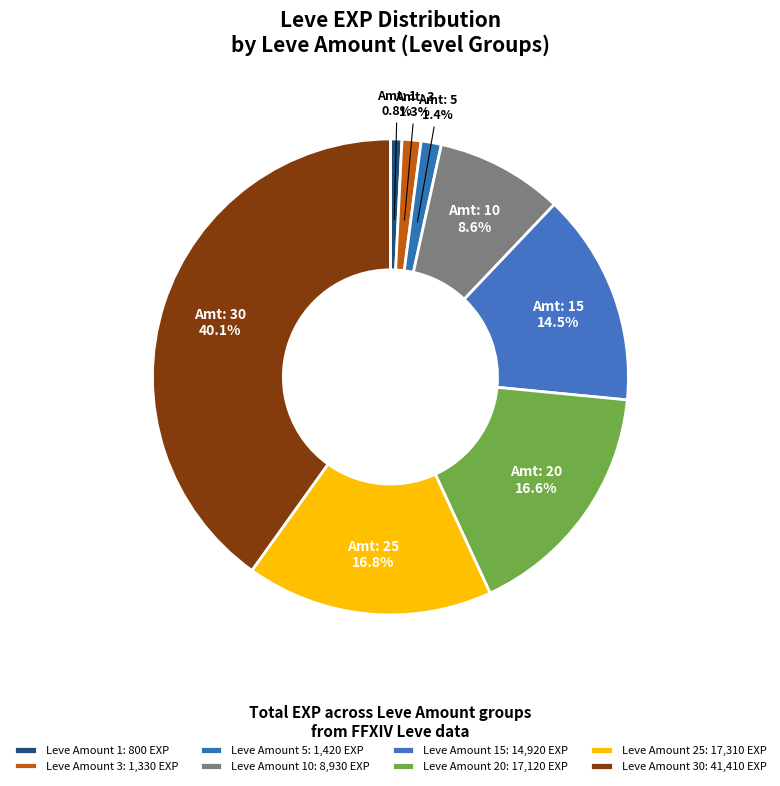

Which slice is the largest?

30